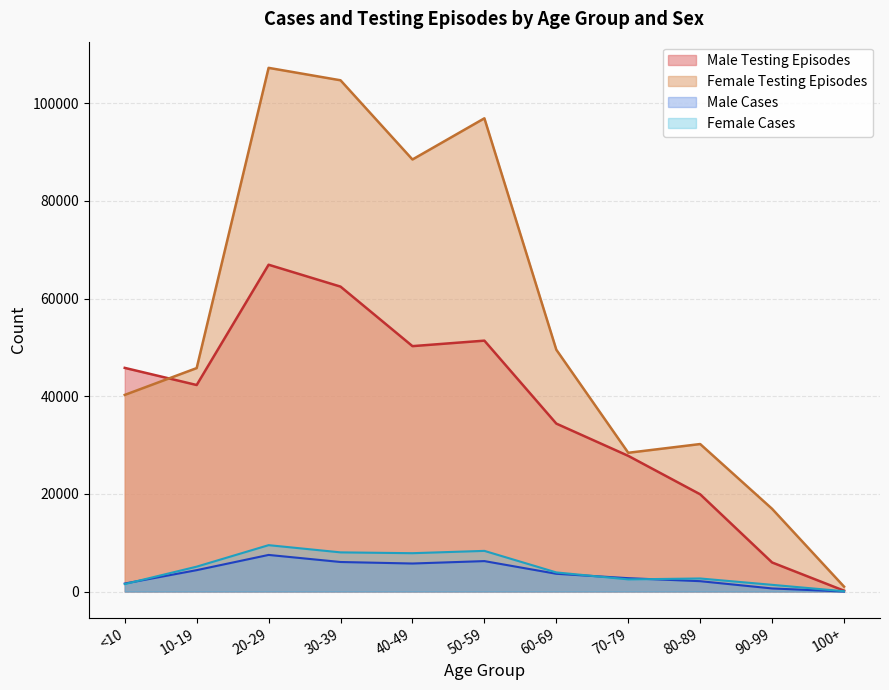

Count the number of categories in the chart.

11